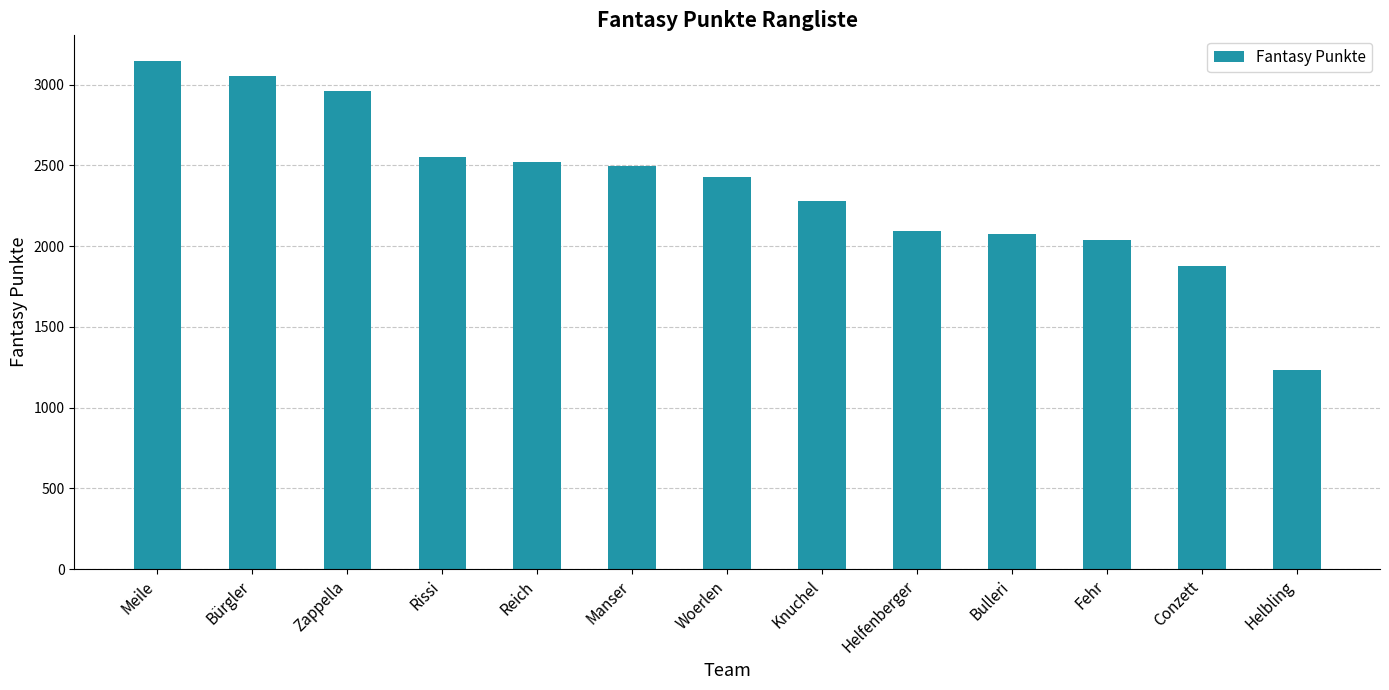

What is the change in value from Woerlen to Helfenberger?

-337